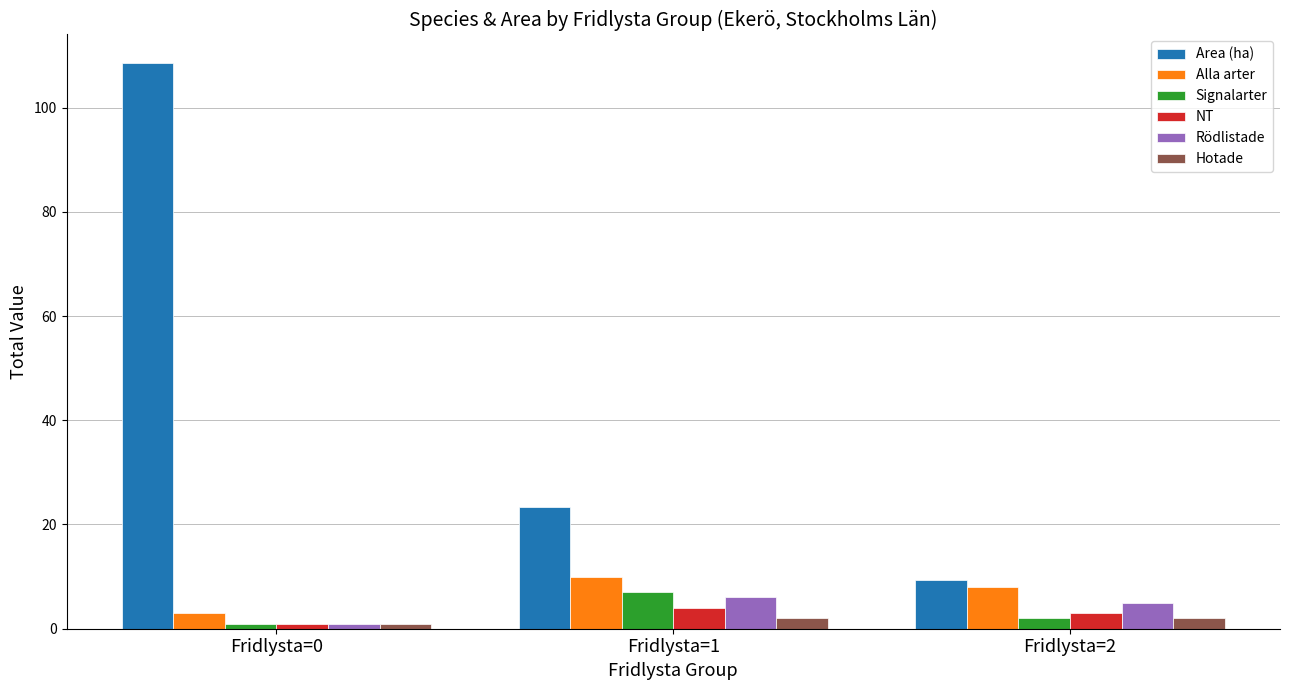

True or false: Hotade has a value of 1.0 at Fridlysta=0.

True